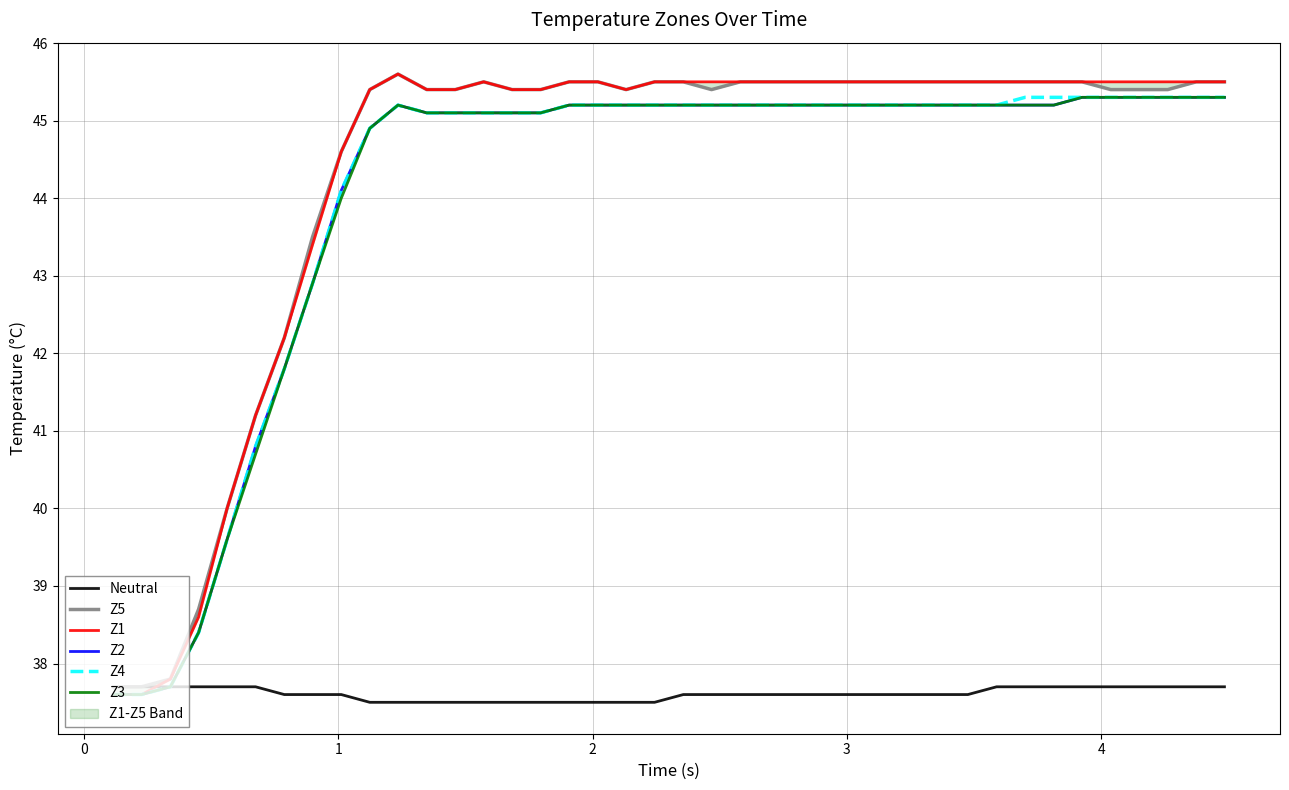

What is the maximum value for Neutral?

37.7